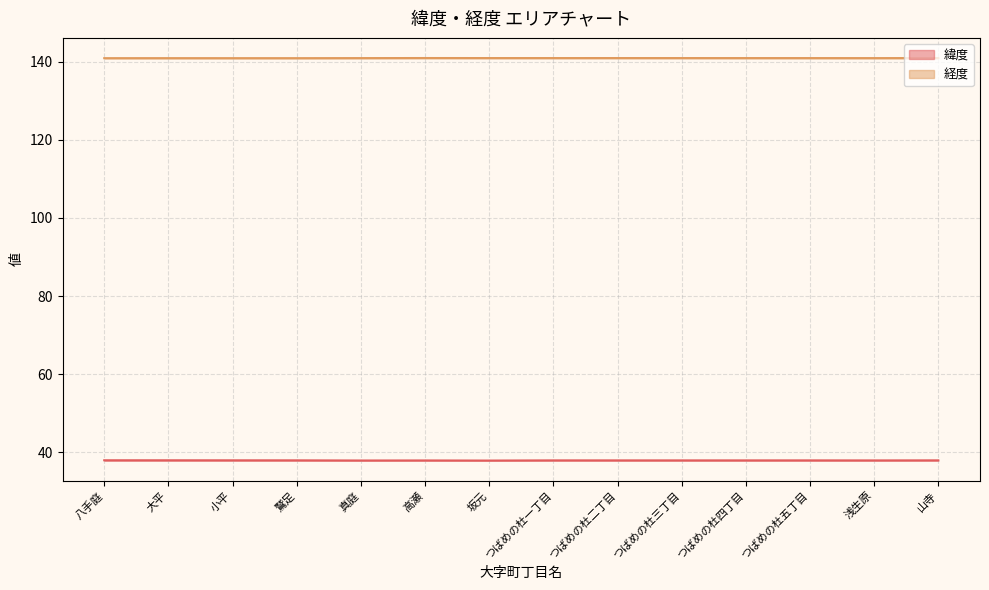

At which label is 経度 closest to 140?

八手庭